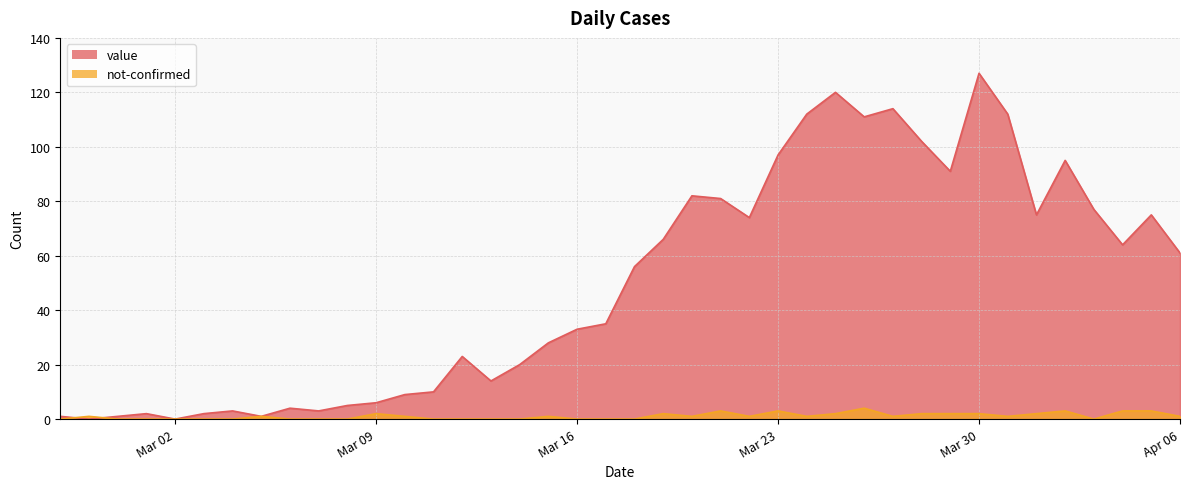

Does the chart display data point markers on the line(s)?

No